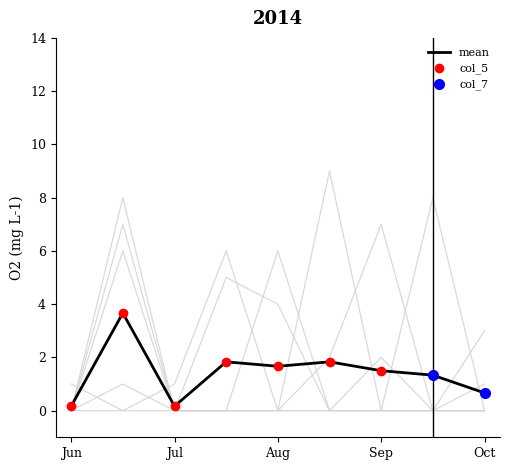

True or false: mean has a value of 0.7 at Oct.

True